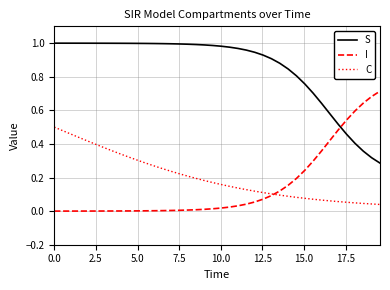

True or false: S and C intersect in this chart.

False